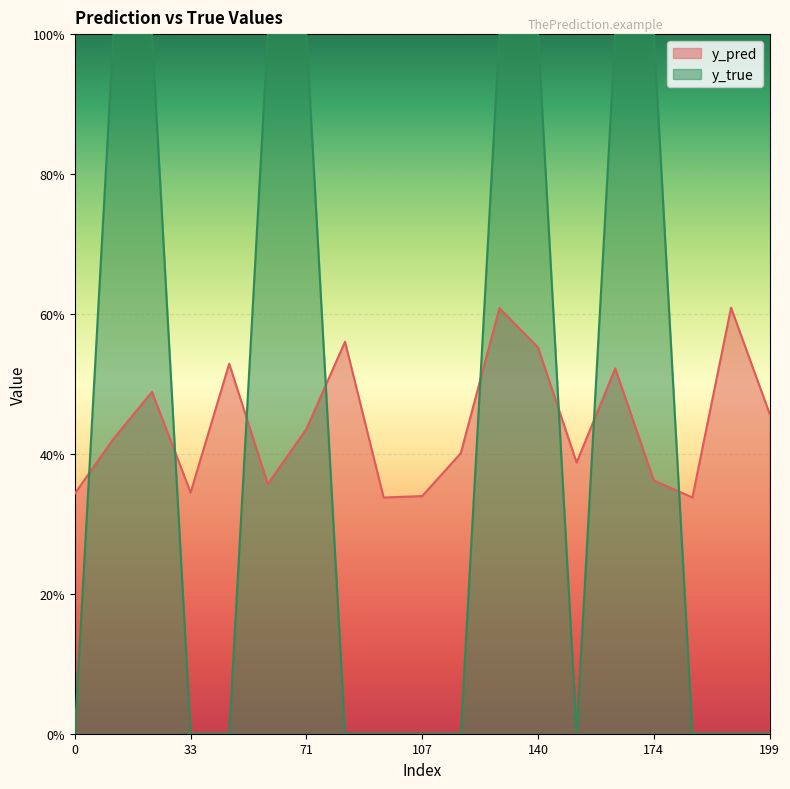

Reading left to right, list all the values displayed in this chart.

y_pred: 0.3	0.4	0.5	0.3	0.5	0.4	0.4	0.6	0.3	0.3	0.4	0.6	0.6	0.4	0.5	0.4	0.3	0.6	0.5
y_true: 0.0	1.0	1.0	0.0	0.0	1.0	1.0	0.0	0.0	0.0	0.0	1.0	1.0	0.0	1.0	1.0	0.0	0.0	0.0